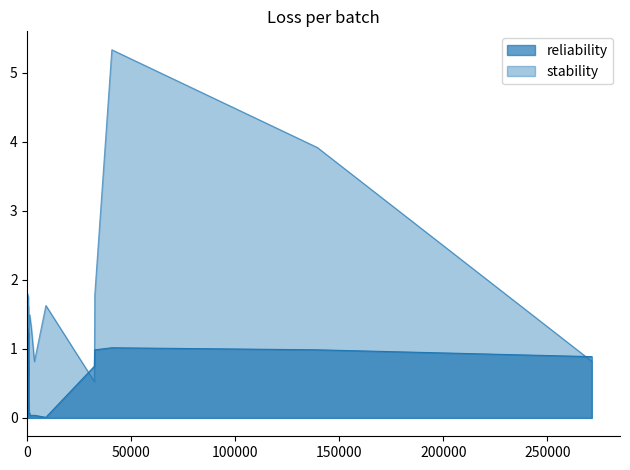

What are all the series names shown in the legend?

reliability, stability